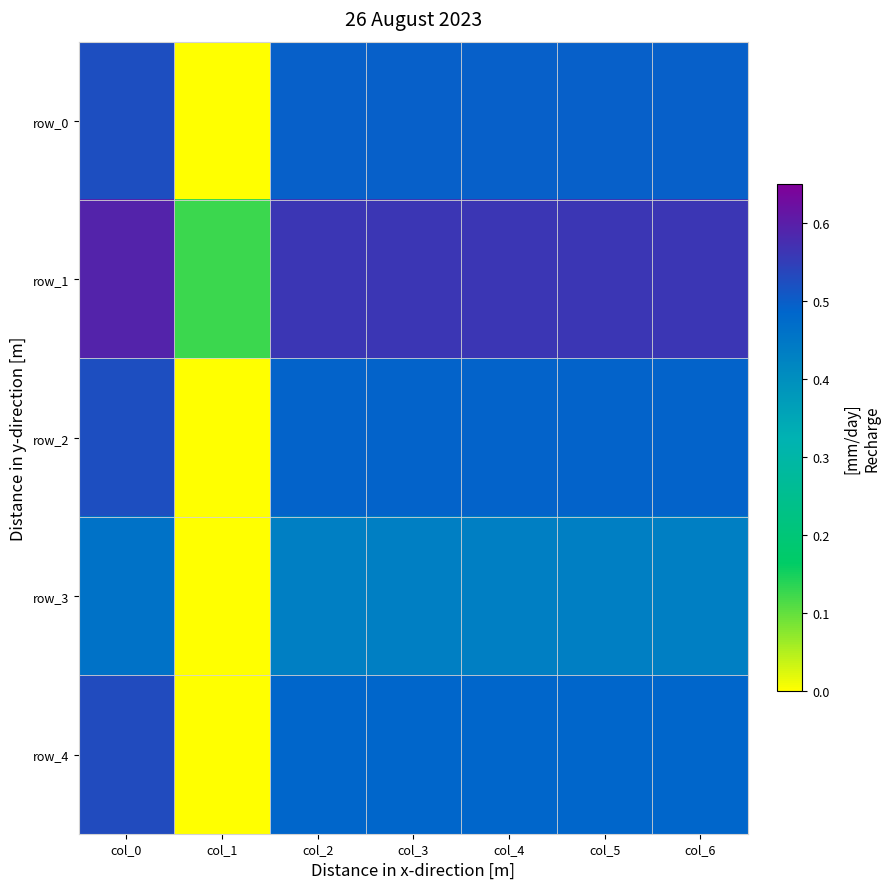

Which category has the lowest value across all series?

col_1